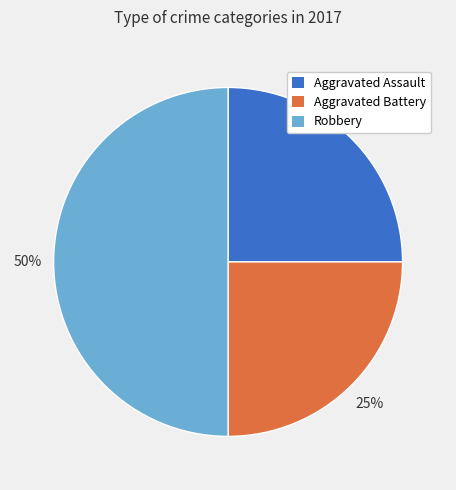

Is the sum of Robbery and Aggravated Assault greater than half?

Yes